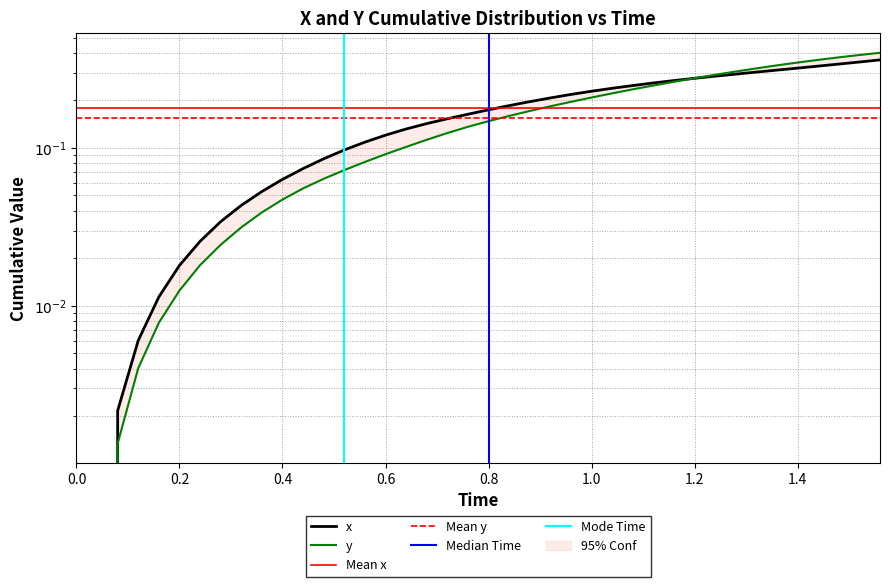

Count the number of categories in the chart.

40